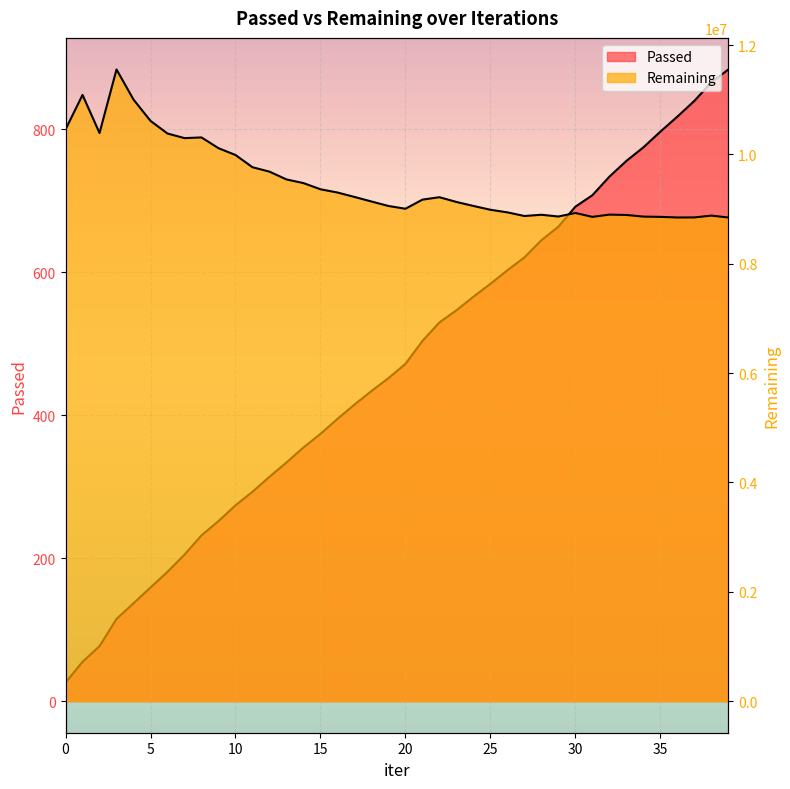

Reading left to right, what are all the values shown in this chart?

Passed: 26	55	77	115	137	159	181	205	232	252	274	293	314	334	355	374	395	415	434	452	472	504	530	547	566	584	603	621	645	664	692	708	734	756	775	797	818	840	866	884
Remaining: 10458515	11089186	10392373	11555130	11004349	10614448	10383523	10299479	10311941	10115110	9990624	9766843	9686076	9543511	9476505	9363567	9304194	9223361	9139833	9058067	9007234	9174010	9218440	9131468	9058279	8988726	8941235	8874597	8897467	8865321	8929800	8858703	8900028	8893496	8863686	8858583	8847524	8848458	8881903	8846960